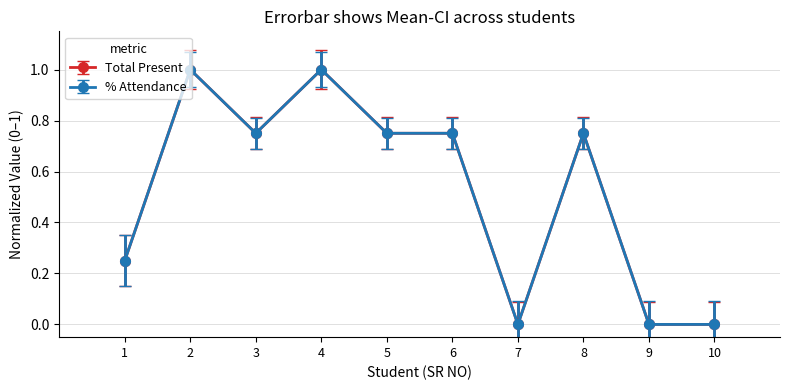

True or false: % Attendance and Total Present cross at least once.

False